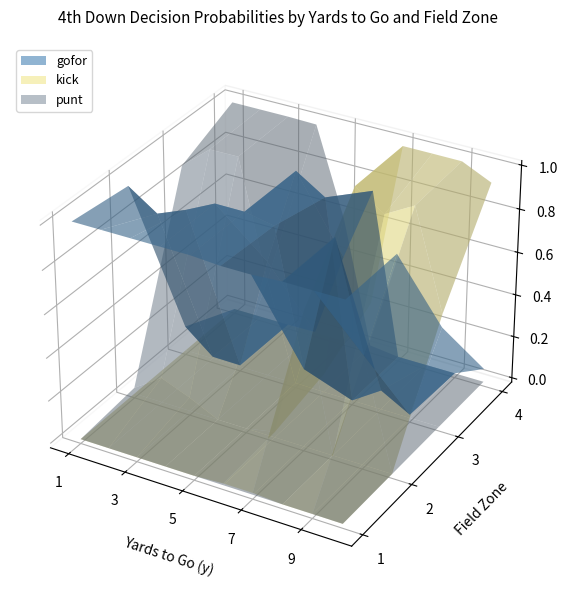

Reading left to right, transcribe all the data shown in this chart.

gofor: 0=1.0	1=1.0	2=0.1	3=0.0	4=1.0	5=0.9	6=0.0	7=0.0	8=1.0	9=0.9	10=0.0	11=0.0	12=1.0	13=1.0	14=0.5	15=0.0	16=1.0	17=1.0	18=1.0	19=0.4	20=1.0	21=1.0	22=0.9	23=0.8	24=1.0	25=0.4	26=0.0	27=0.0	28=1.0	29=1.0	30=0.1	31=0.0	32=1.0	33=0.5	34=0.0	35=0.0	36=1.0	37=1.0	38=0.5	39=0.1
kick: 0=0.0	1=0.0	2=0.0	3=0.0	4=0.0	5=0.0	6=0.0	7=0.0	8=0.0	9=0.0	10=0.0	11=0.0	12=0.0	13=0.0	14=0.0	15=0.0	16=0.0	17=0.0	18=0.0	19=0.0	20=0.0	21=0.0	22=0.1	23=0.2	24=0.0	25=0.6	26=1.0	27=1.0	28=0.0	29=0.0	30=0.9	31=1.0	32=0.0	33=0.5	34=1.0	35=1.0	36=0.0	37=0.0	38=0.5	39=0.9
punt: 0=0.0	1=0.0	2=0.9	3=1.0	4=0.0	5=0.1	6=1.0	7=1.0	8=0.0	9=0.1	10=1.0	11=1.0	12=0.0	13=0.0	14=0.5	15=1.0	16=0.0	17=0.0	18=0.0	19=0.6	20=0.0	21=0.0	22=0.0	23=0.0	24=0.0	25=0.0	26=0.0	27=0.0	28=0.0	29=0.0	30=0.0	31=0.0	32=0.0	33=0.0	34=0.0	35=0.0	36=0.0	37=0.0	38=0.0	39=0.0